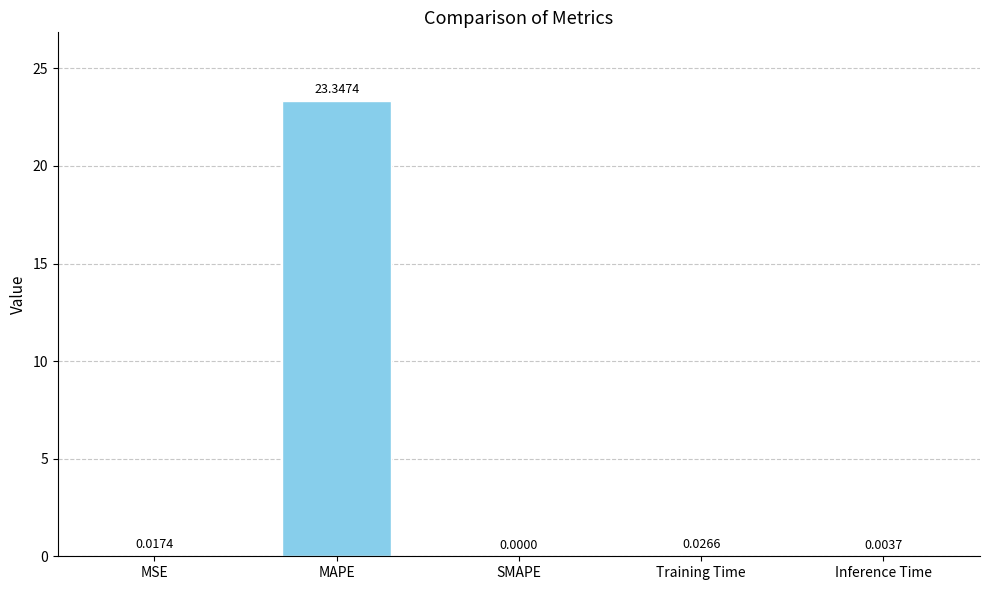

What is the sum of all values?

23.4